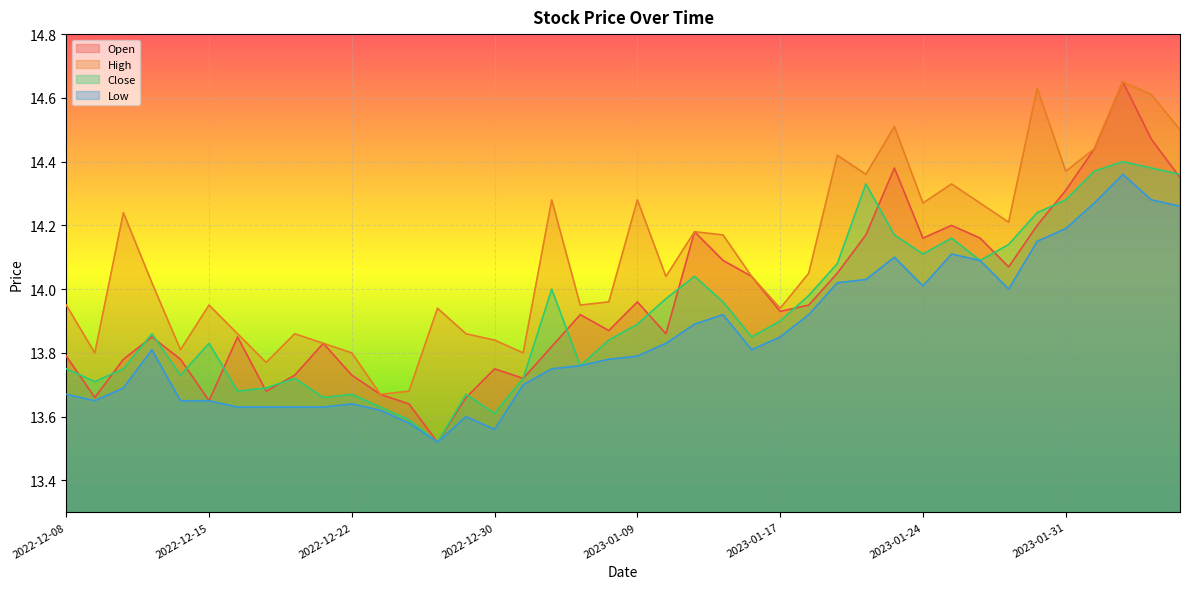

At which category is the sum across all series the highest?

2023-02-02